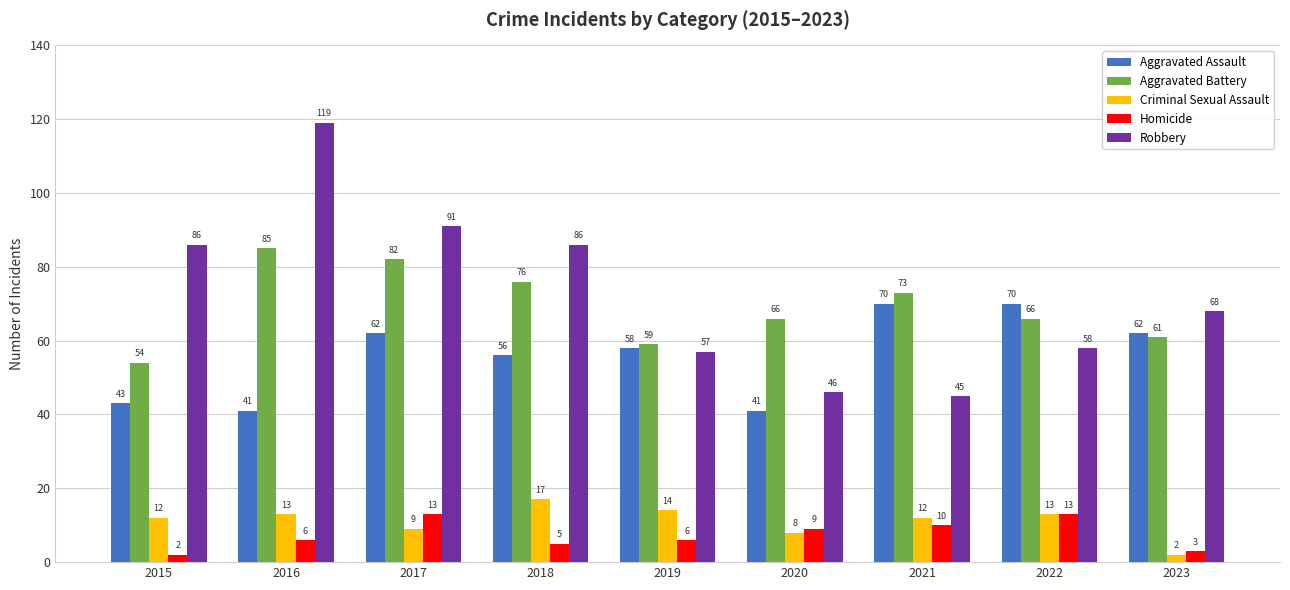

True or false: Aggravated Assault has a value of 41 at 2020.

True